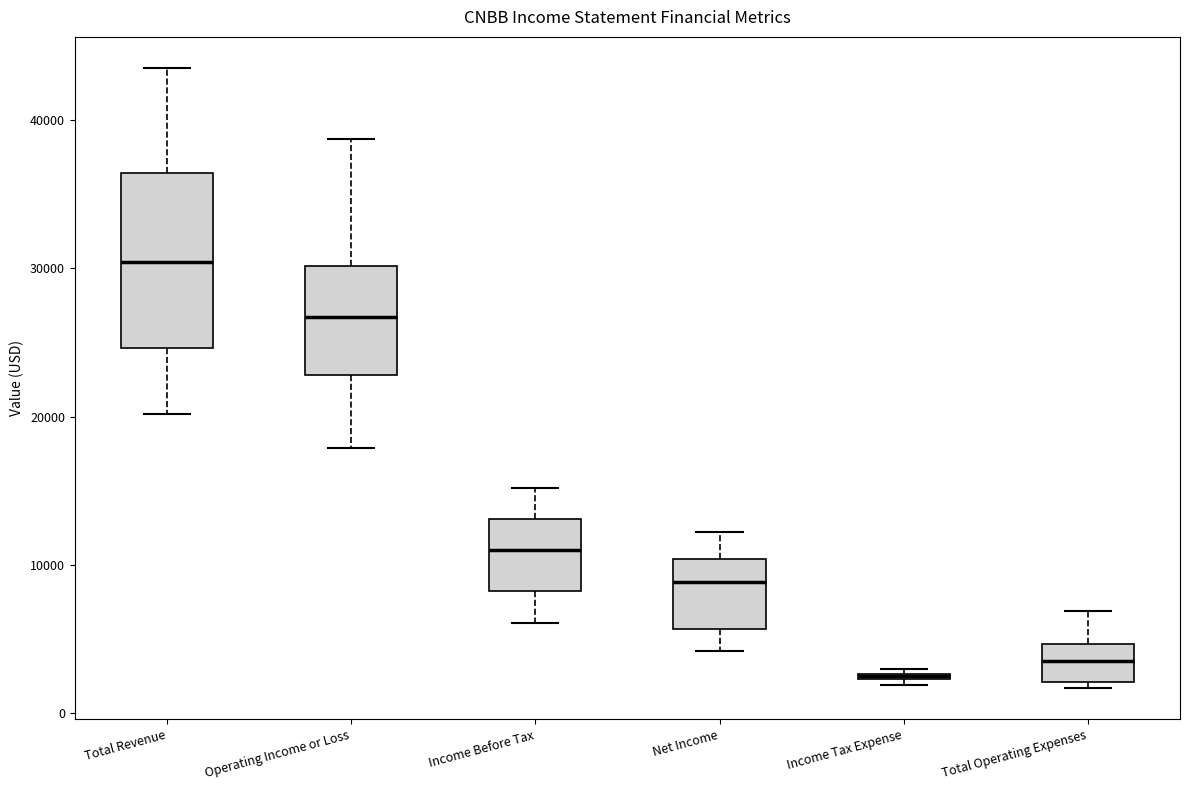

Where does the median line of the box for Total Revenue sit on the y-axis? The values are not printed on the chart, so give them approximately, as read against the axis.

30000